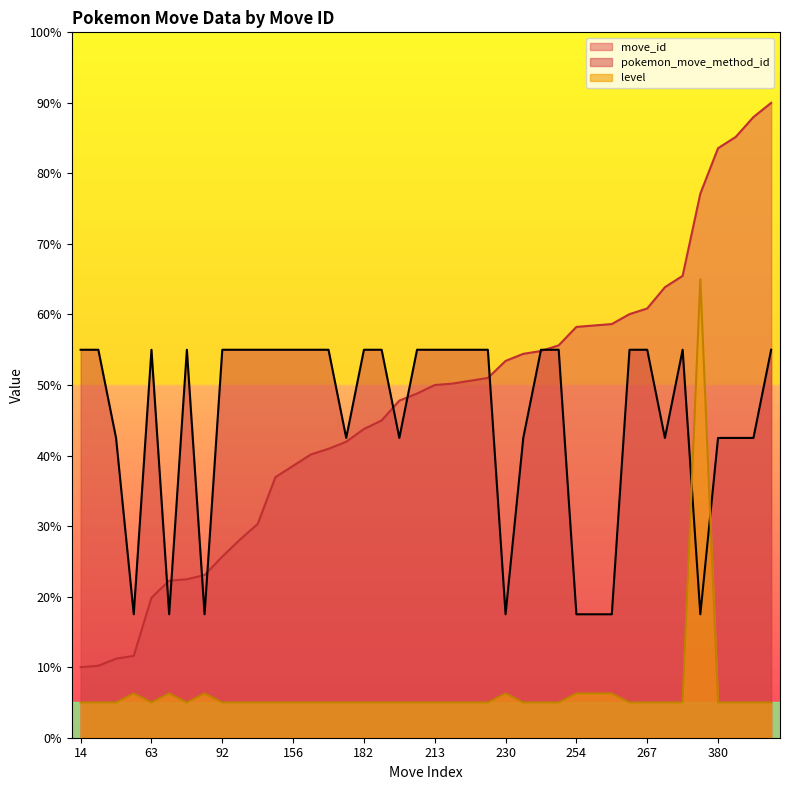

True or false: level and move_id cross at least once.

False